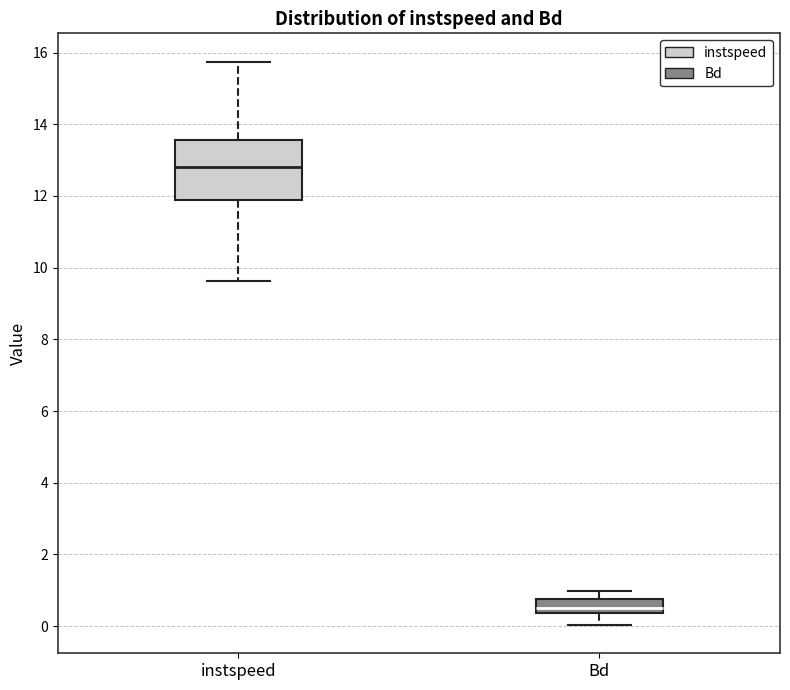

Where is the upper edge of the box for Bd on the y-axis? The values are not printed on the chart, so give them approximately, as read against the axis.

0.8